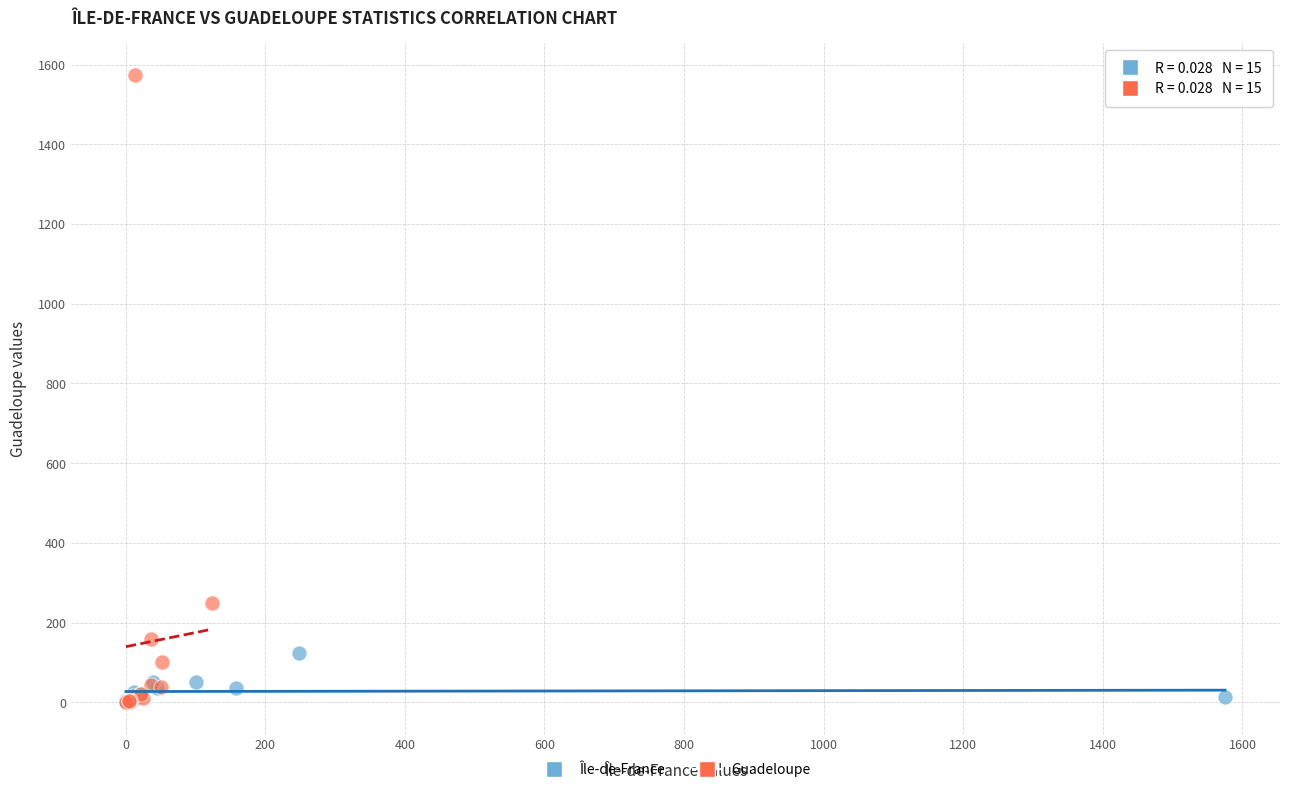

Which series has the widest spread of Y values?

Guadeloupe